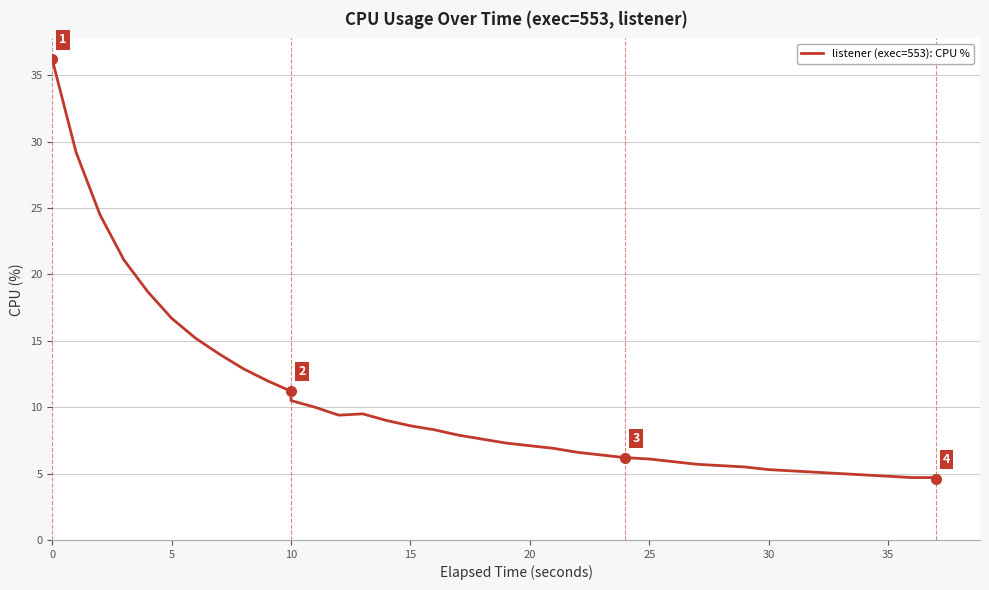

Count the number of categories in the chart.

40